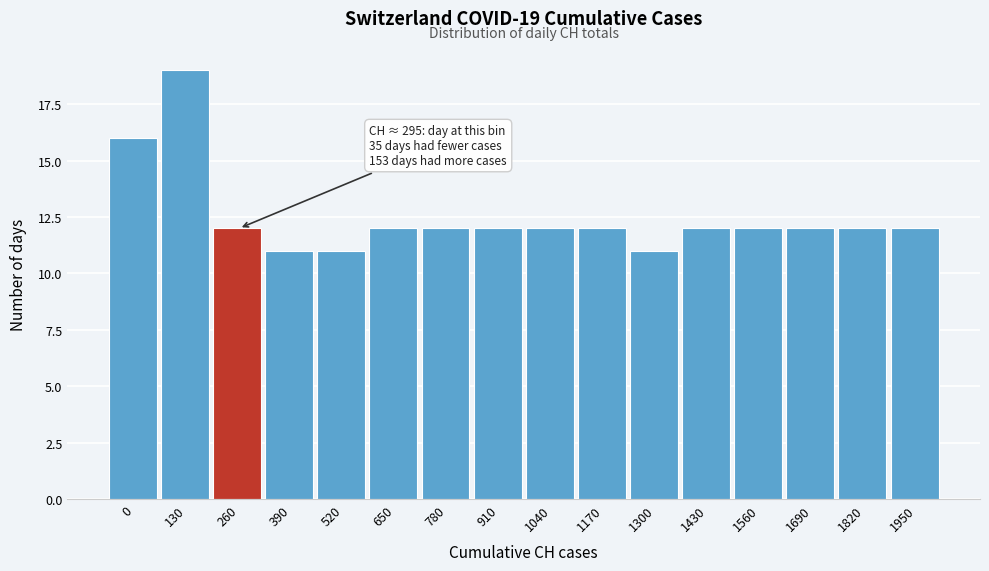

Reading left to right, list all the values displayed in this chart.

16	19	12	11	11	12	12	12	12	12	11	12	12	12	12	12